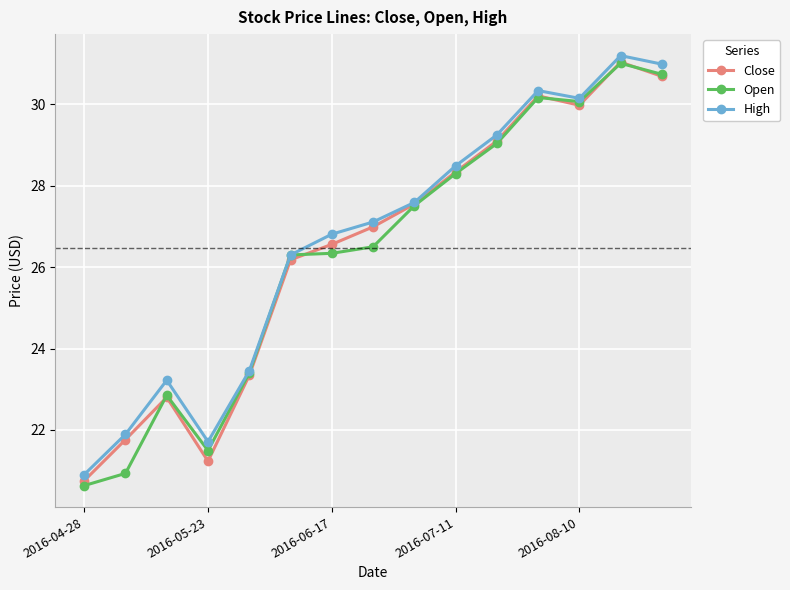

At how many categories does at least one series exceed 24?

10